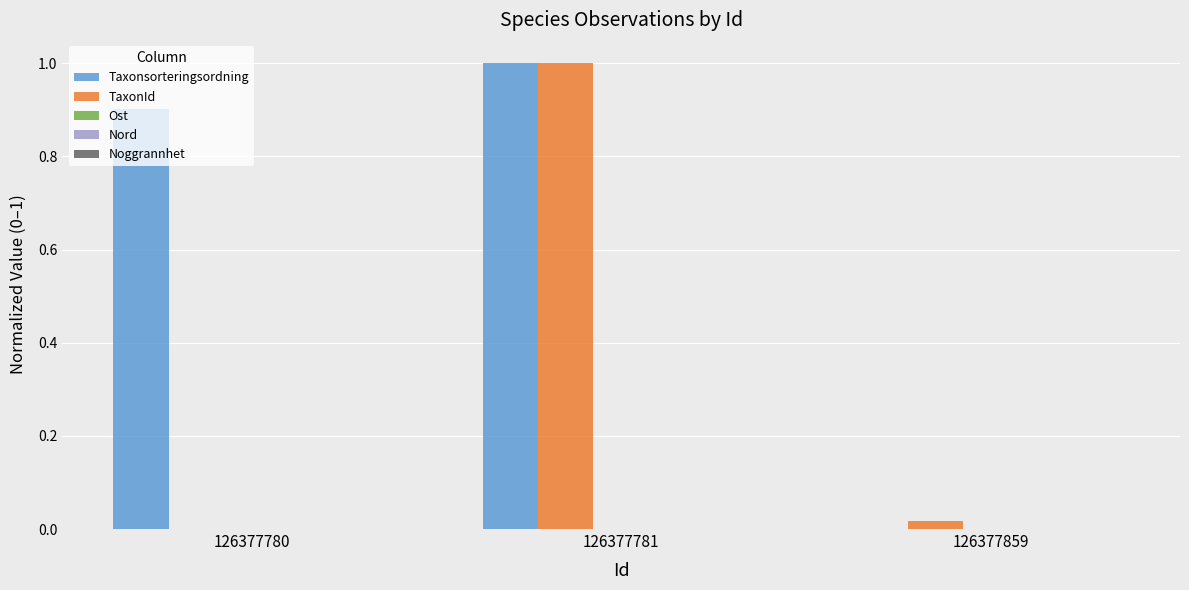

What is the difference between the TaxonId values at 126377781 and 126377780?

1.0